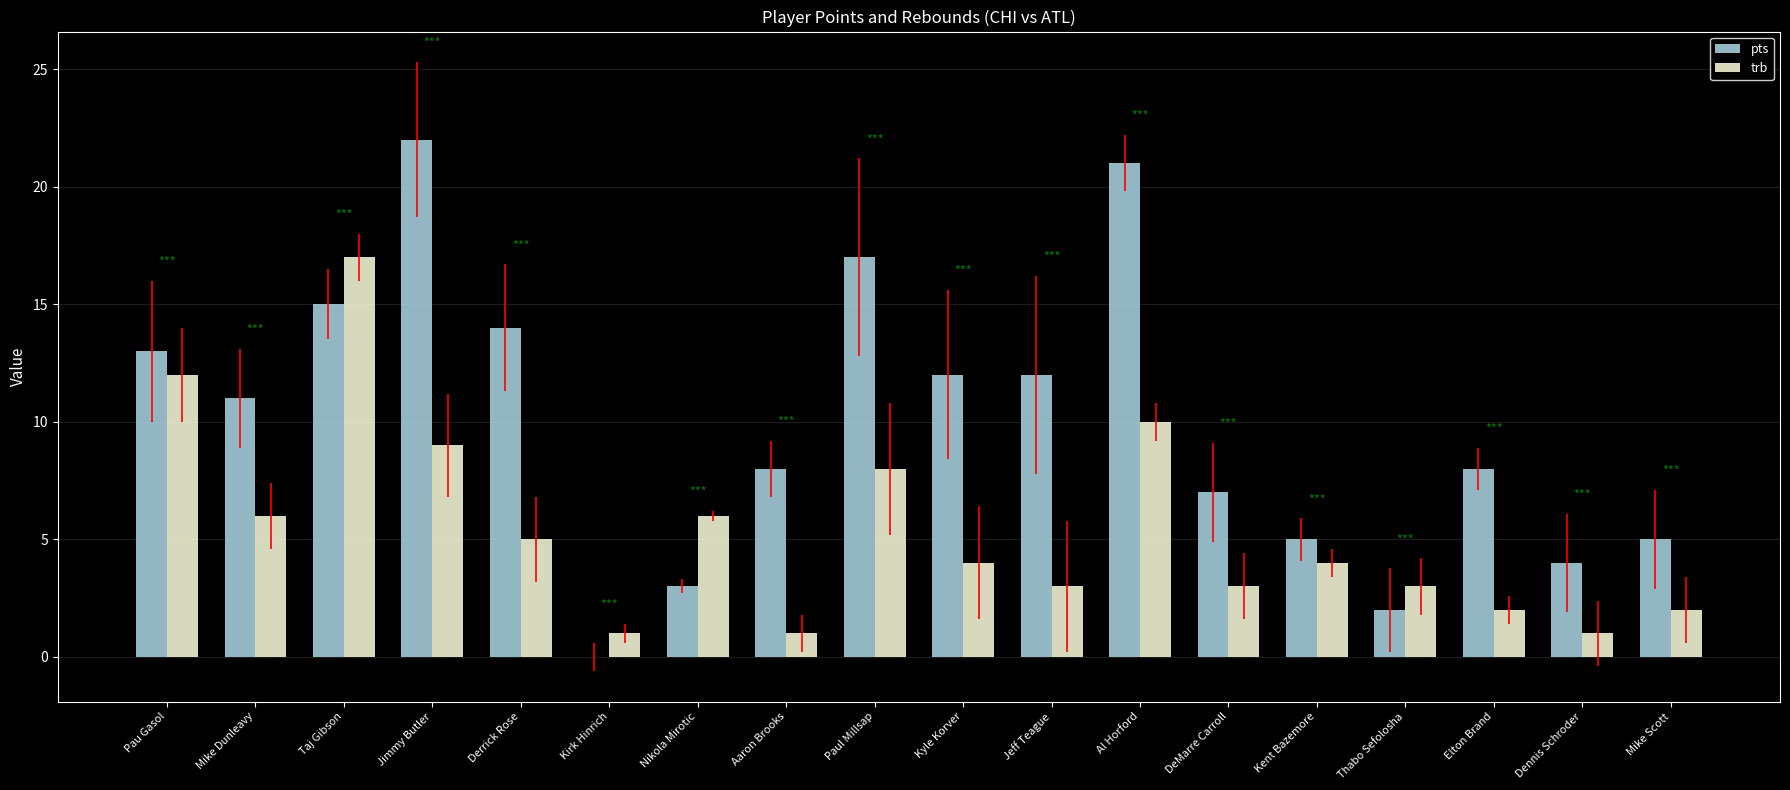

Is the value of trb at Jeff Teague greater than the value of pts at DeMarre Carroll?

No